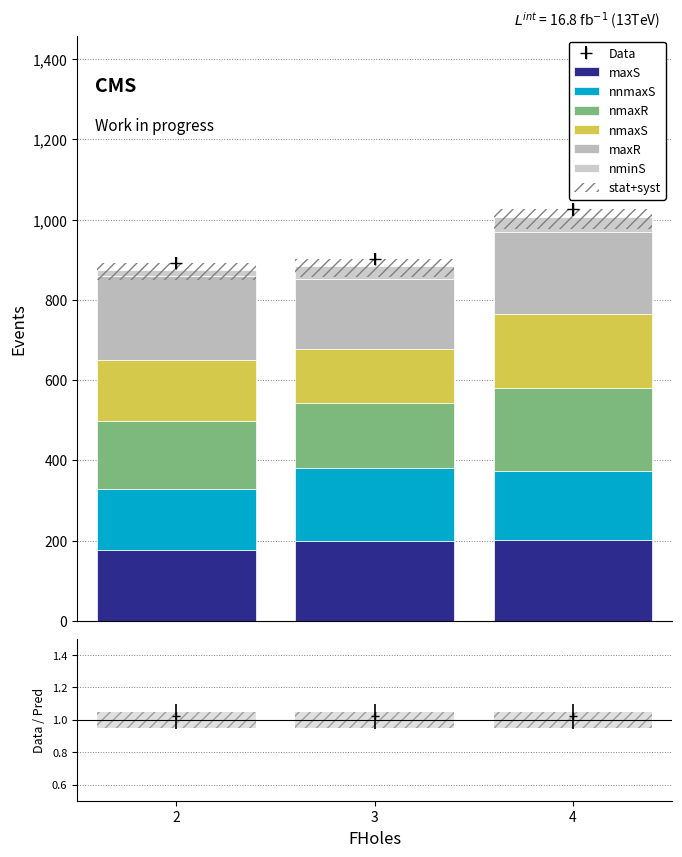

Reading left to right, extract all data points from this chart.

maxS: 177	198	201
nnmaxS: 151	182	172
nmaxR: 171	162	208
nmaxS: 151	135	183
maxR: 209	175	205
nminS: 16	32	37